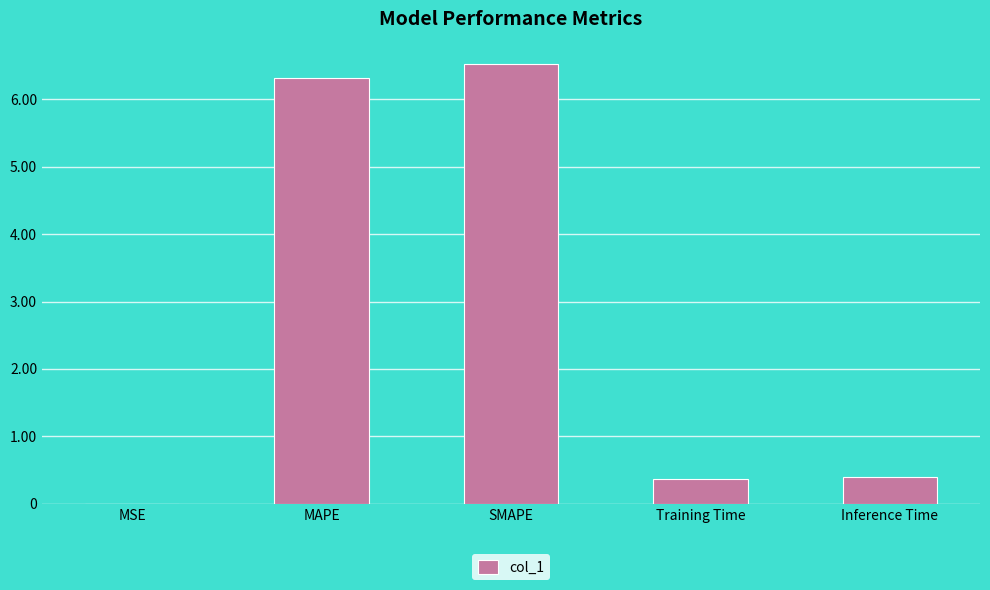

The value at MAPE is 11.1. True or false?

False